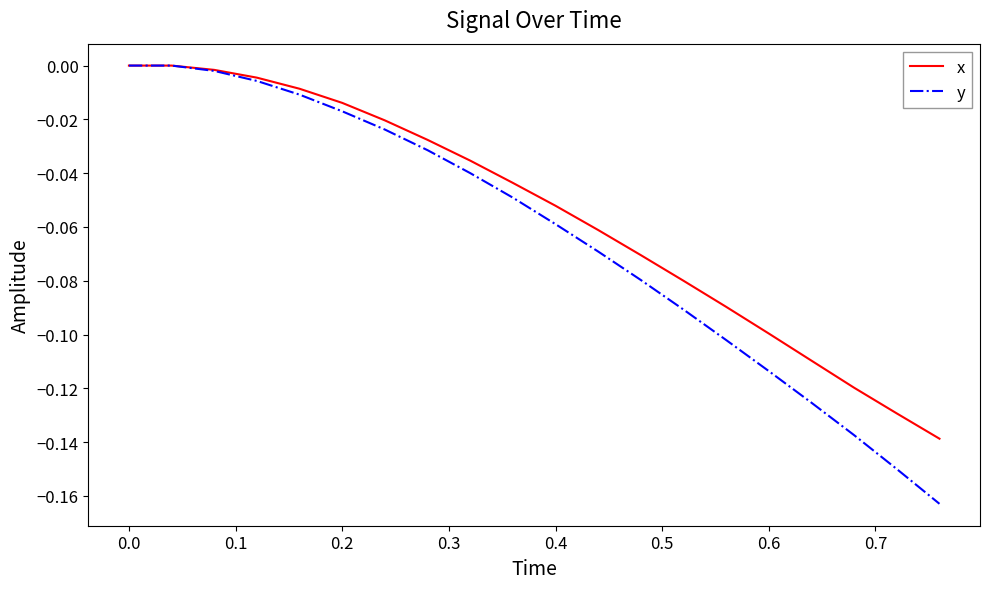

True or false: y has more than 2 interior local peaks.

False